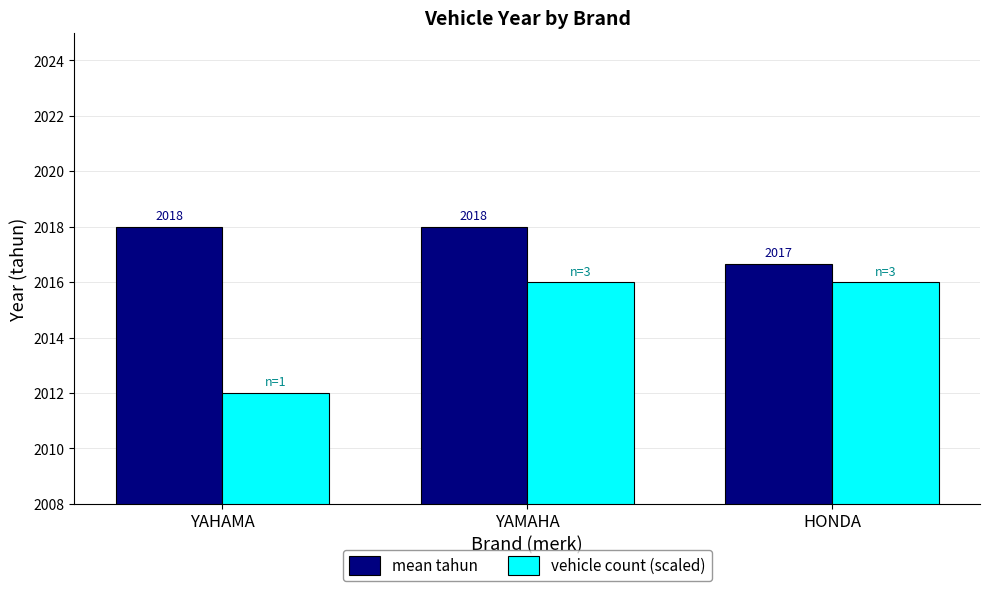

At which category is the sum across all series the highest?

YAMAHA